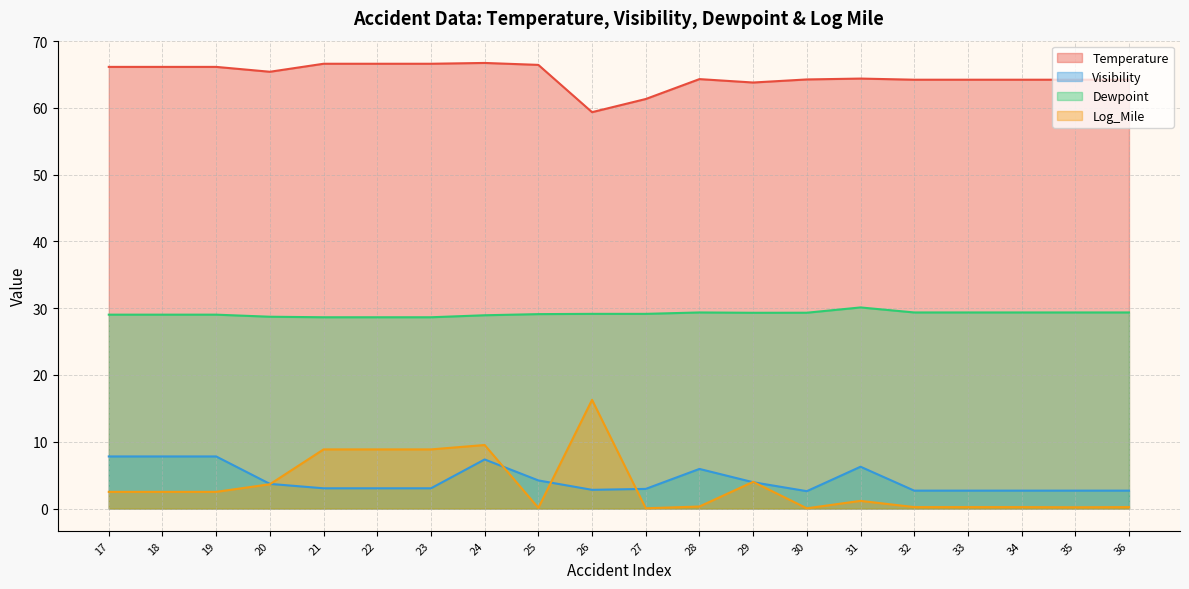

True or false: Visibility and Log_Mile intersect in this chart.

True